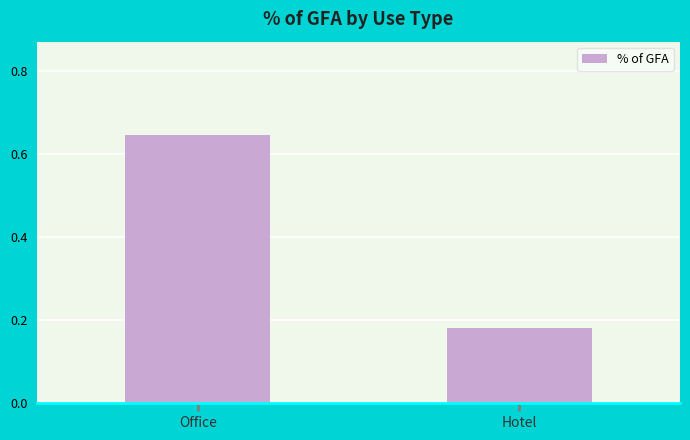

Does the chart contain any negative values?

No